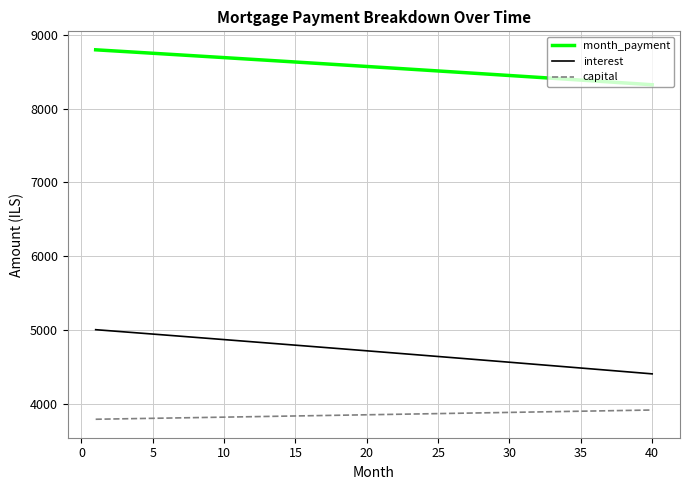

Which series has the largest range (max minus min)?

interest